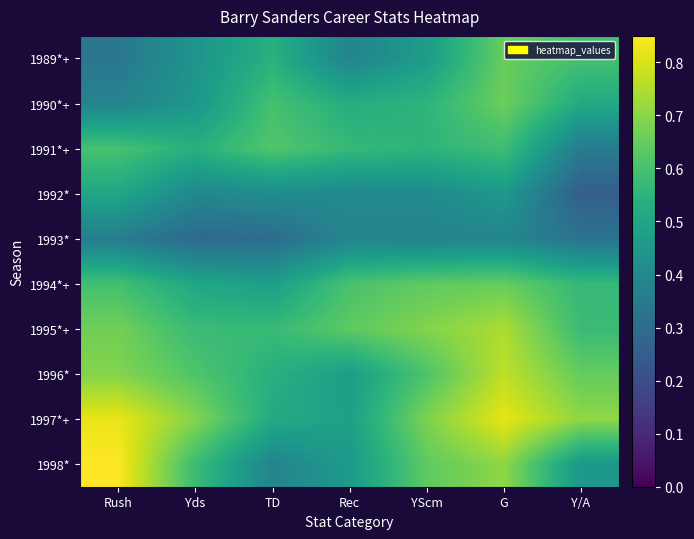

Between TD and Rush, which is larger?

TD